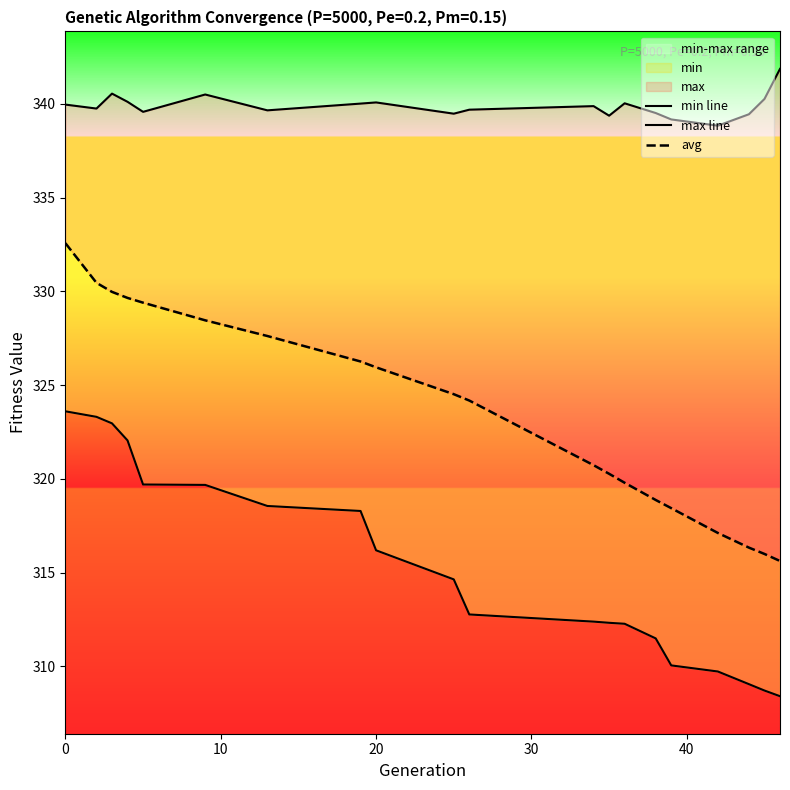

True or false: max line and min line intersect in this chart.

False